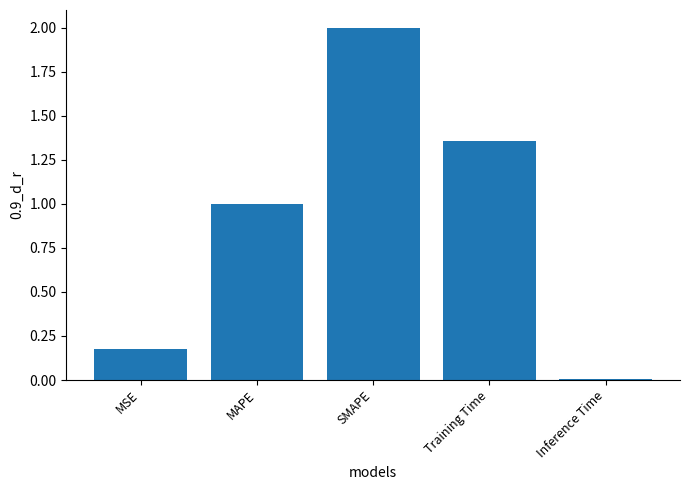

List the labels in order of value, smallest first.

Inference Time, MSE, MAPE, Training Time, SMAPE